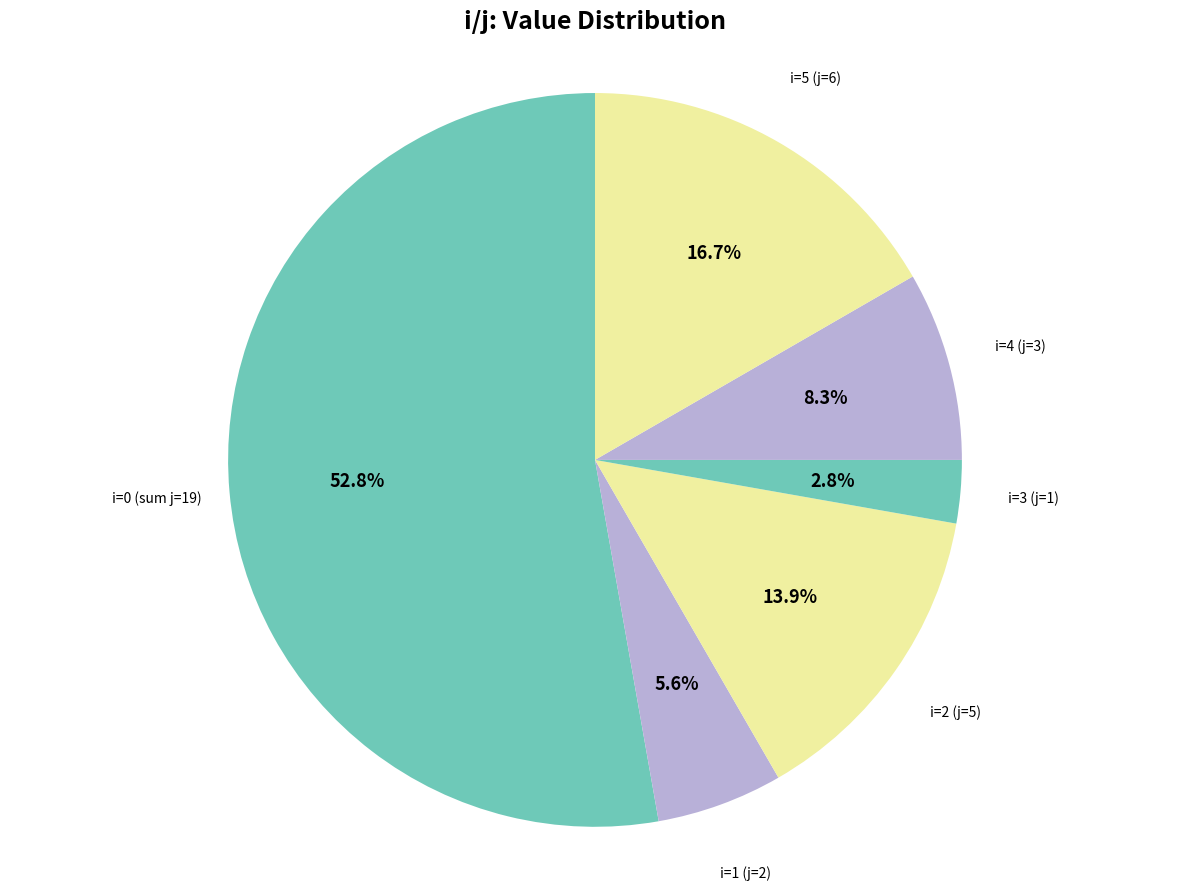

Which slice is the smallest?

1